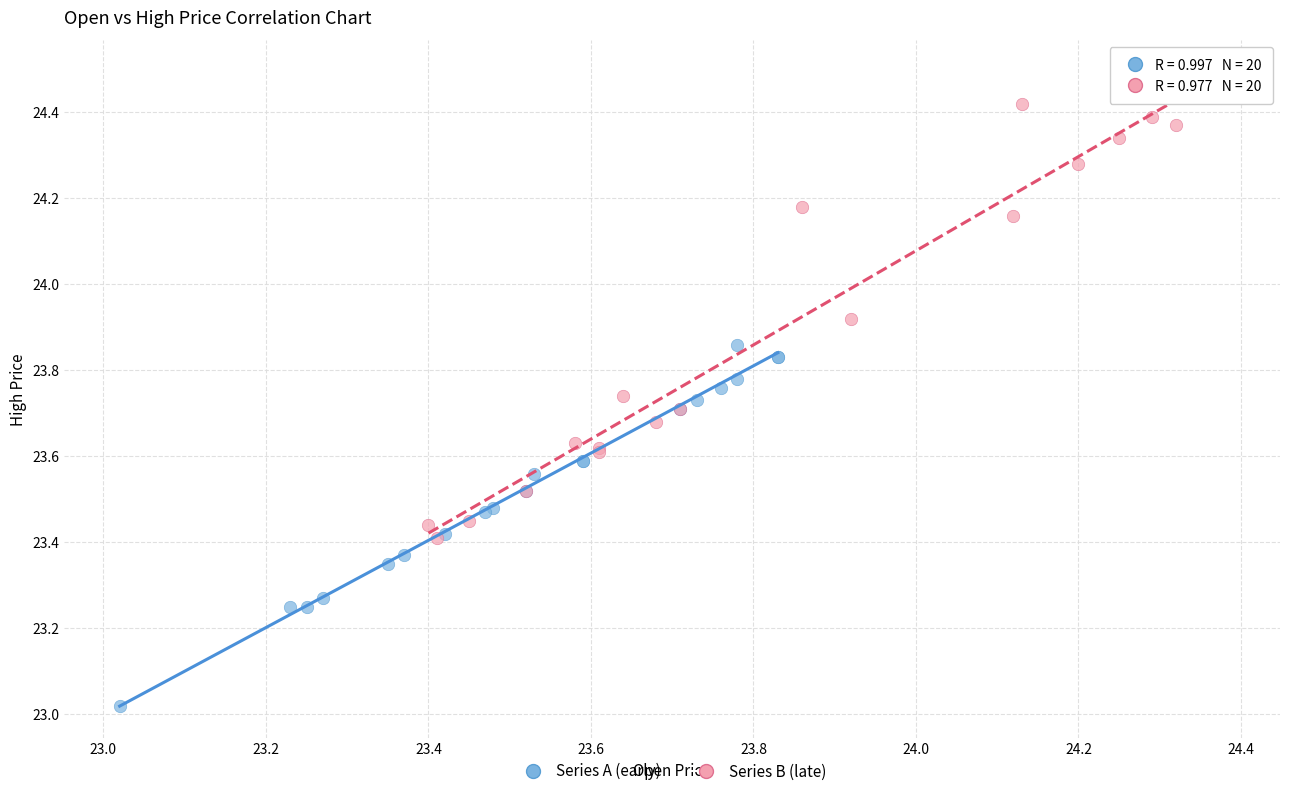

Which series contains the lowest Y value?

Series A (early)